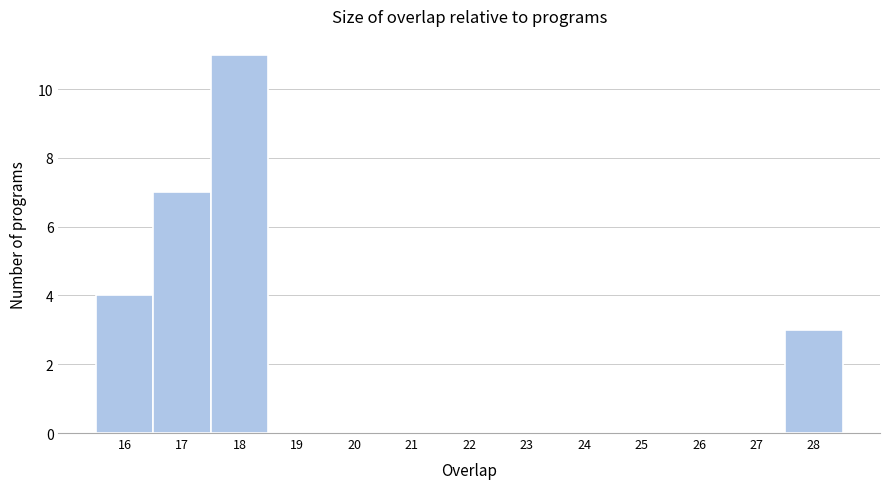

Reading left to right, list every bar in this chart as the range it spans on the x-axis followed by its height. The values are not printed on the chart, so give them approximately, as read against the axis.

15.5 to 16.5: 4
16.5 to 17.5: 7
17.5 to 18.5: 11
18.5 to 19.5: 0
19.5 to 20.5: 0
20.5 to 21.5: 0
21.5 to 22.5: 0
22.5 to 23.5: 0
23.5 to 24.5: 0
24.5 to 25.5: 0
25.5 to 26.5: 0
26.5 to 27.5: 0
27.5 to 28.5: 3